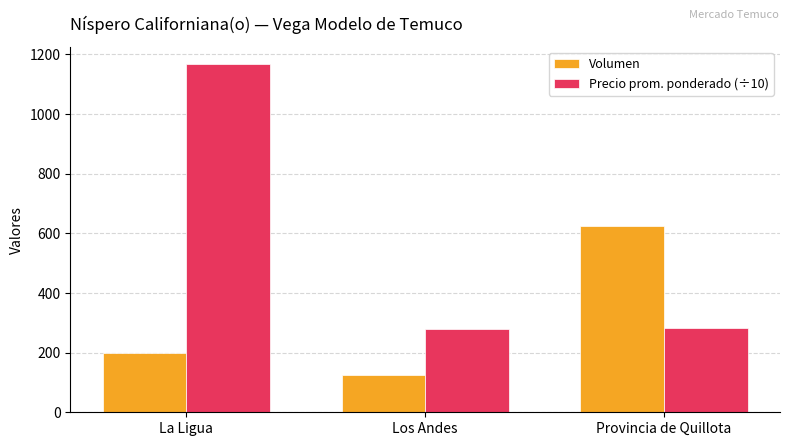

What is the total value across all series at Provincia de Quillota?

907.6